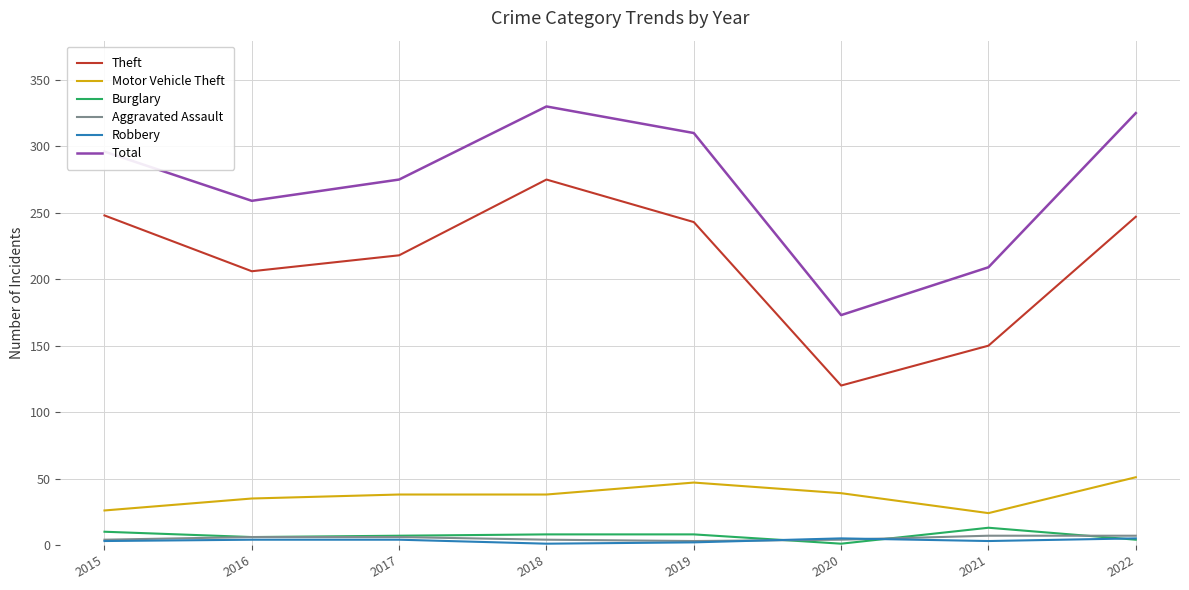

Which series has the widest spread of values?

Total